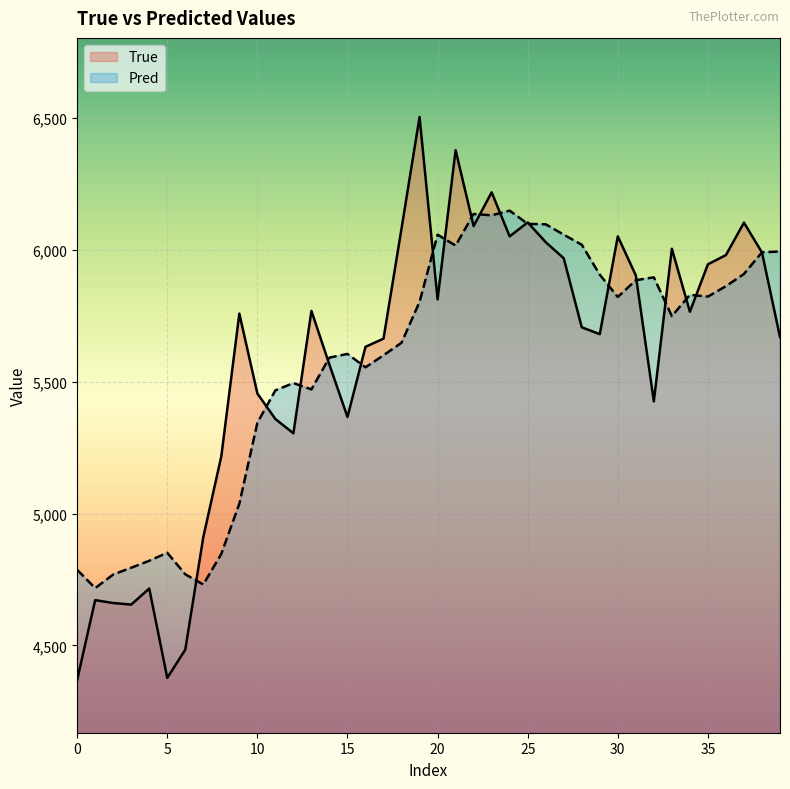

Reading left to right, extract all data points from this chart.

True: 4369.0	4672.0	4661.0	4655.0	4716.0	4377.0	4484.0	4911.0	5218.0	5759.0	5456.0	5359.0	5305.0	5769.0	5565.0	5367.0	5633.0	5664.0	6082.0	6505.0	5813.0	6379.0	6091.0	6219.0	6052.0	6105.0	6030.0	5969.0	5707.0	5681.0	6052.0	5904.0	5426.0	6005.0	5766.0	5946.0	5981.0	6104.0	5991.0	5670.0
Pred: 4787.0	4717.6	4769.1	4794.9	4821.3	4851.7	4770.0	4731.3	4847.4	5038.0	5344.7	5467.8	5495.4	5471.5	5592.0	5606.0	5555.2	5600.8	5648.4	5803.5	6058.4	6017.1	6136.9	6131.9	6149.5	6099.5	6097.8	6058.3	6020.2	5906.5	5821.9	5885.7	5896.6	5749.3	5830.1	5823.5	5863.0	5909.3	5991.6	5994.6